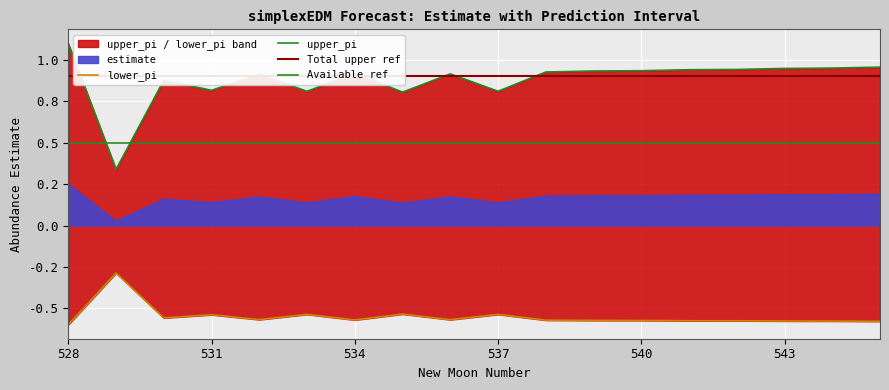

The upper_pi series shows 0.9 at 541. True or false?

True